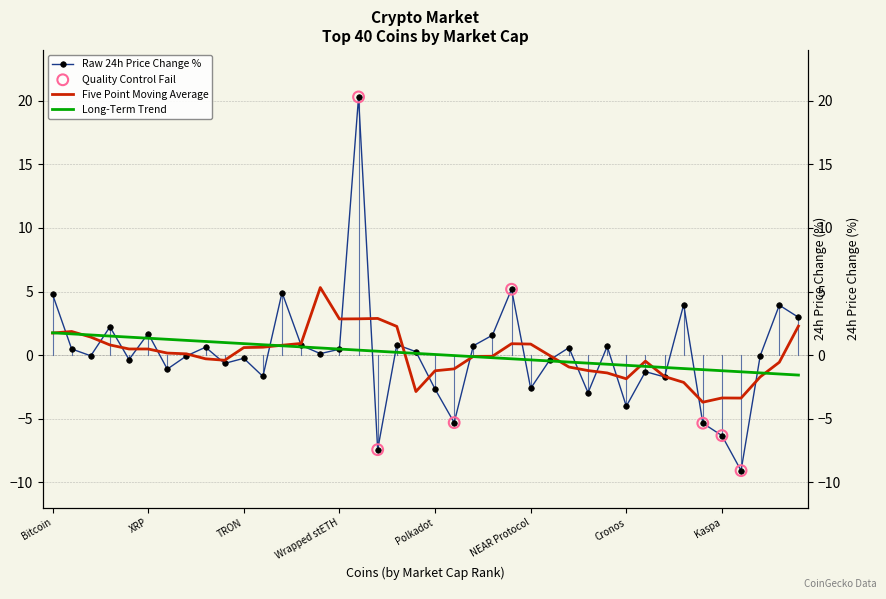

Between Bonk and Pepe, which is larger?

Pepe